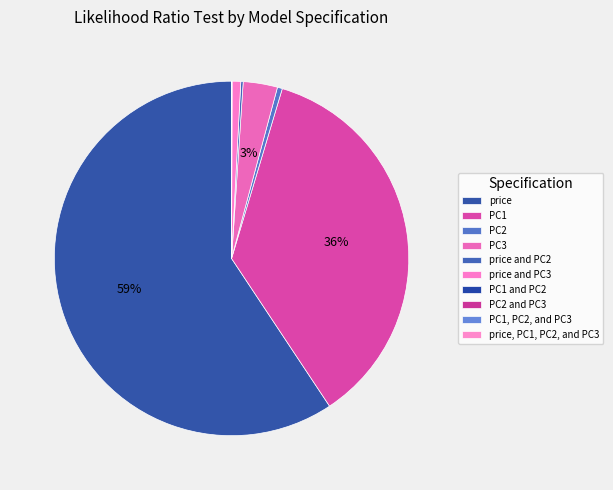

Which slice is the smallest?

PC2 and PC3